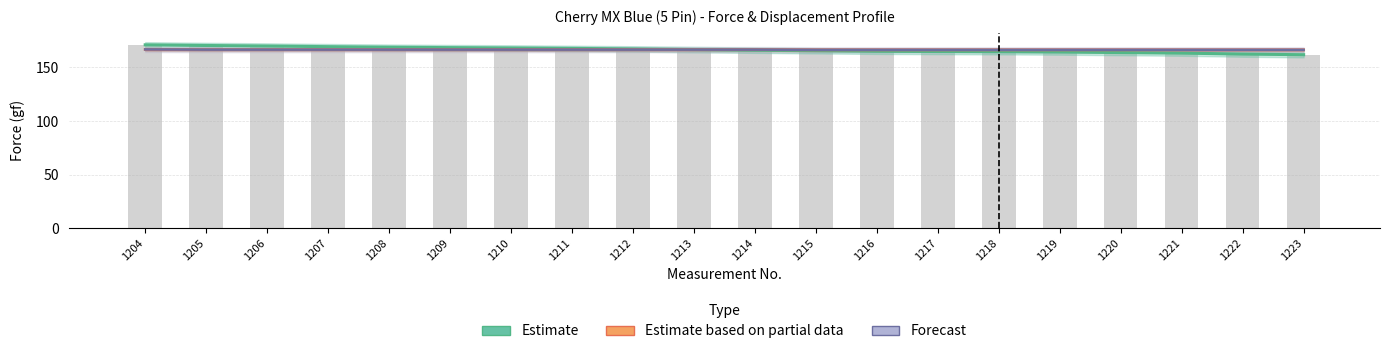

How many categories are shown in the chart?

20